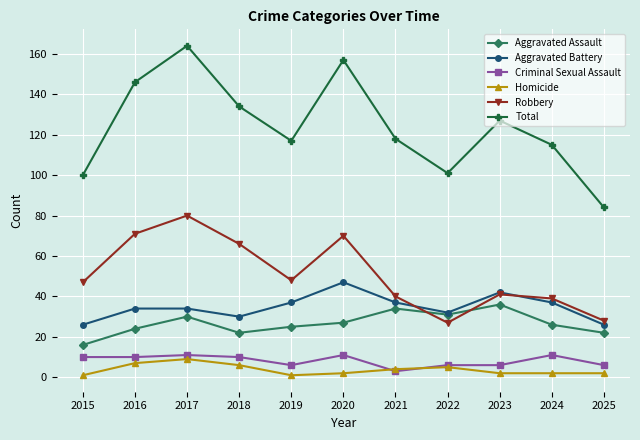

At which label does Total reach its minimum?

2025